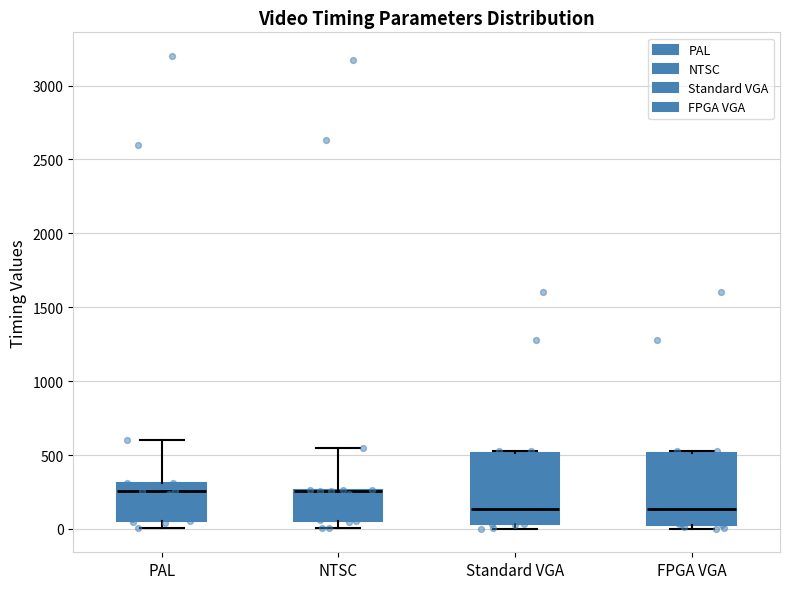

Where does the median line of the box for FPGA VGA sit on the y-axis? The values are not printed on the chart, so give them approximately, as read against the axis.

150